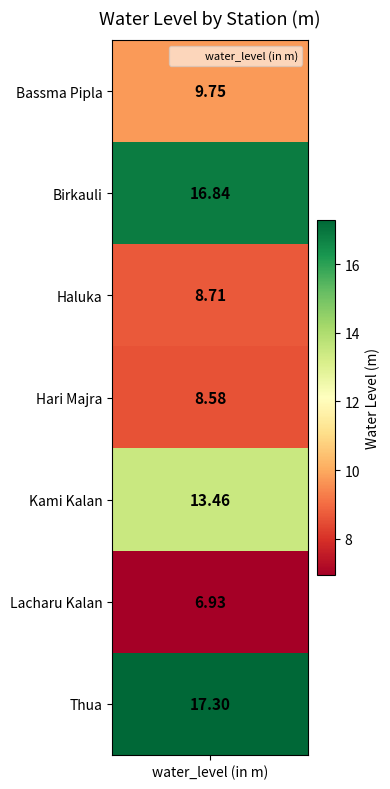

Which has a higher value, 4 or 5?

4